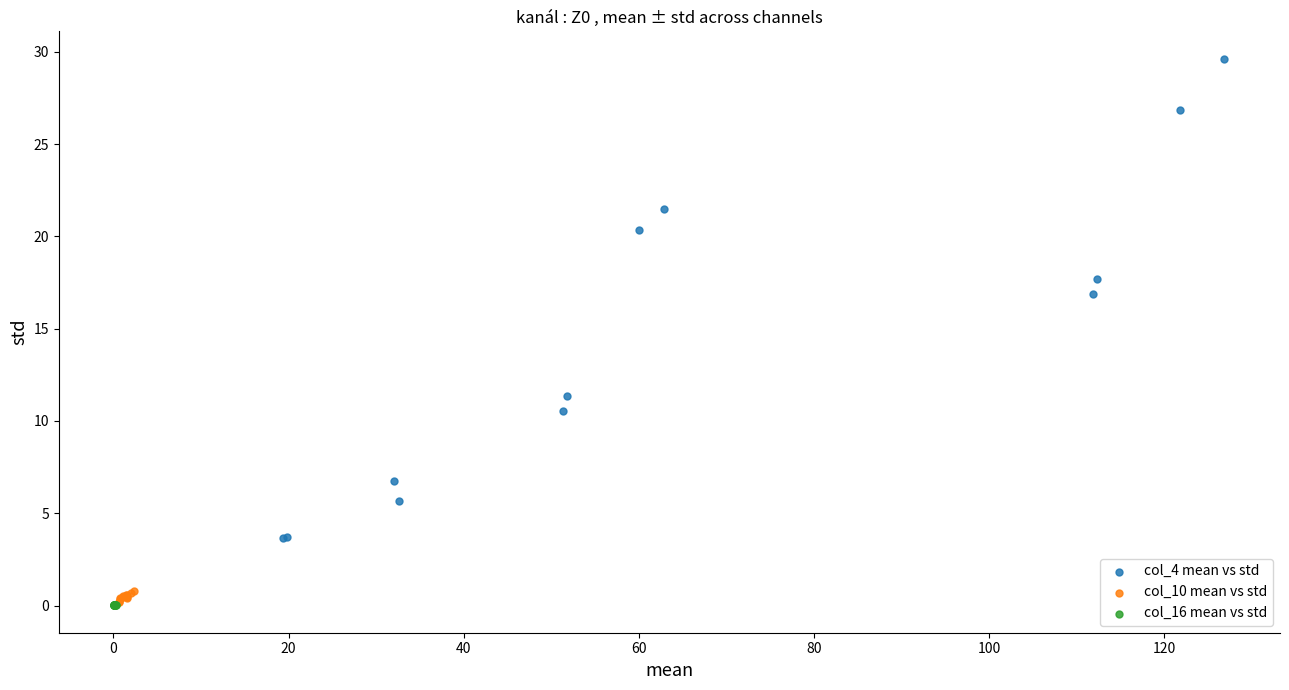

Which series has the largest Y range (max minus min)?

col_4 mean vs std